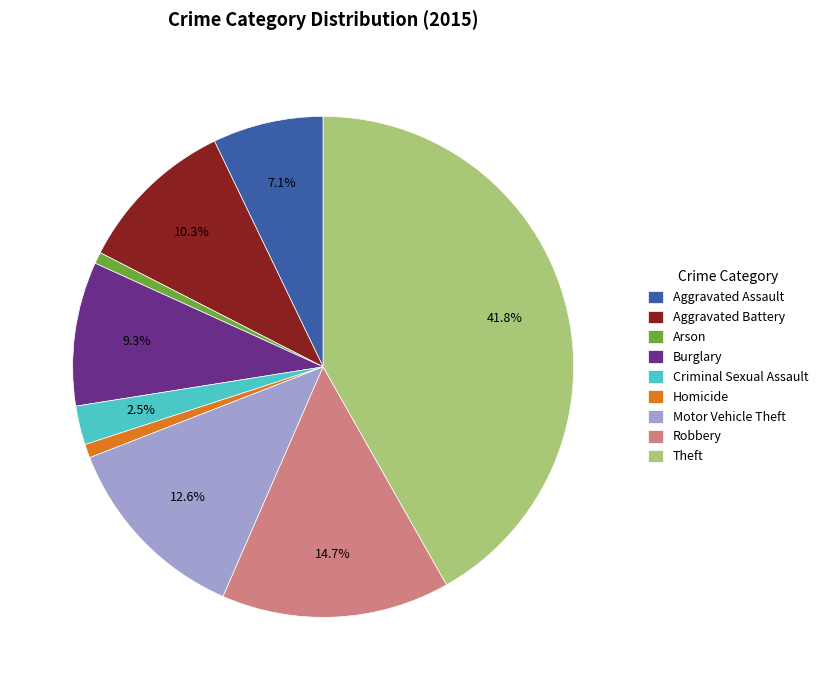

Which category has the biggest portion of the pie?

Theft